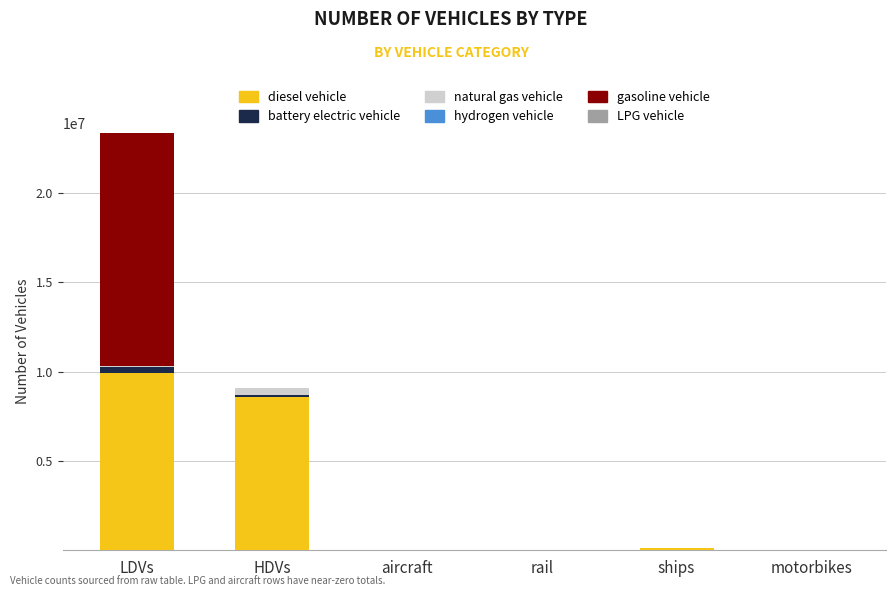

At which category is the sum across all series the highest?

LDVs